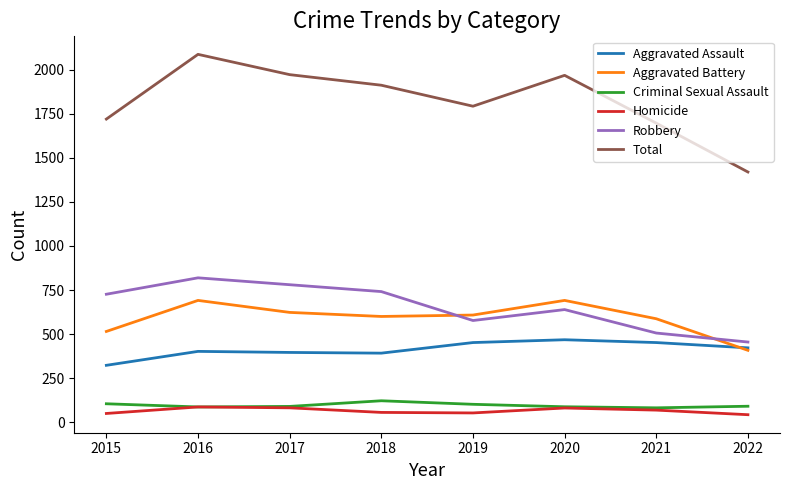

What is the minimum value shown in the chart?

43